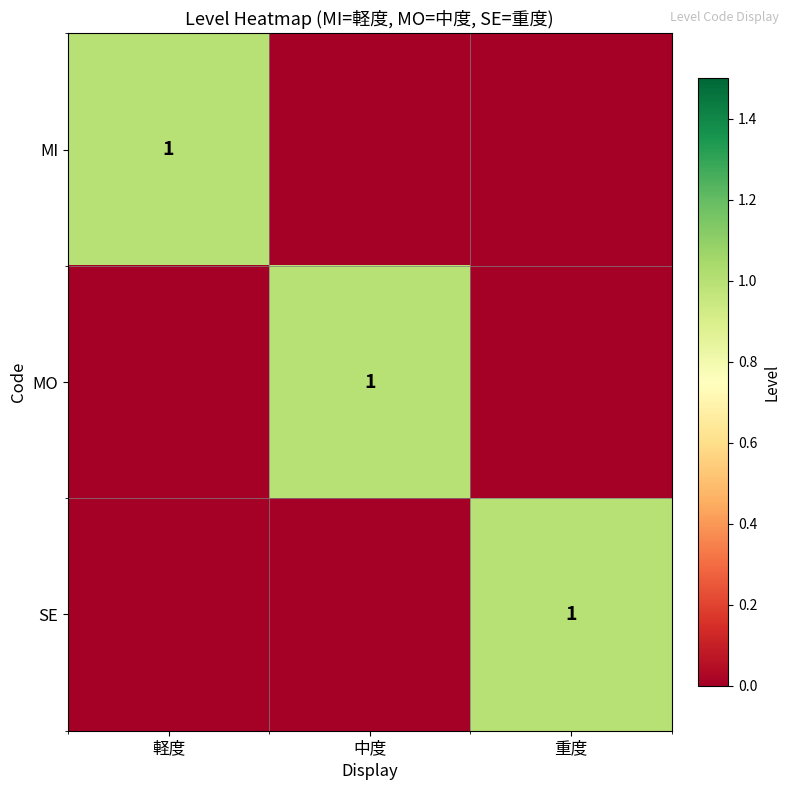

The value of MI at 軽度 is 1. True or false?

True